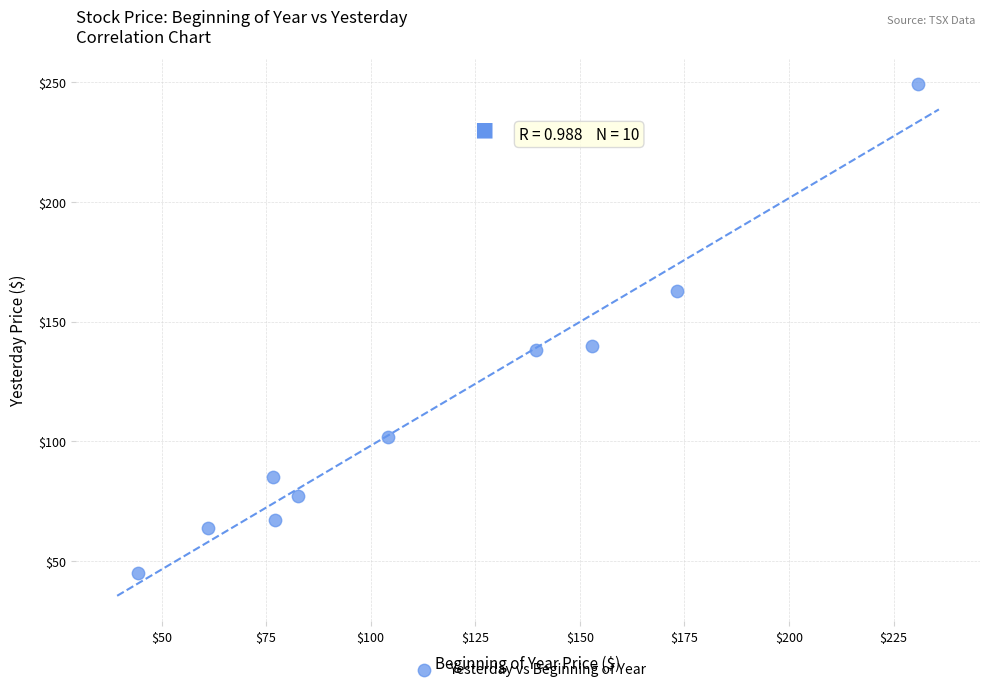

What is the average X value?

114.2